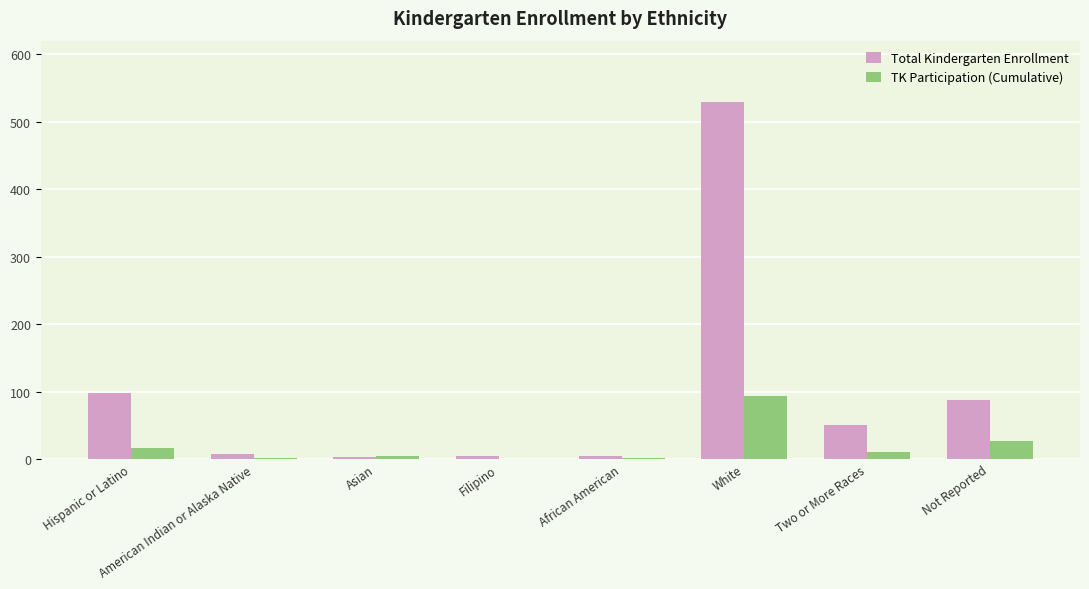

The Total Kindergarten Enrollment series shows 5 at African American. True or false?

True